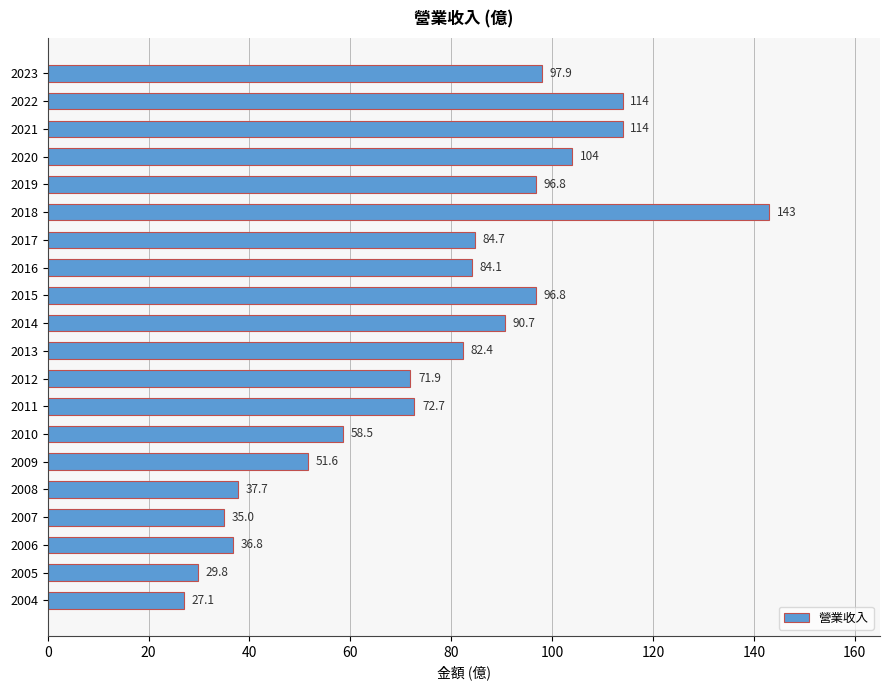

What is the greatest value displayed?

143.0